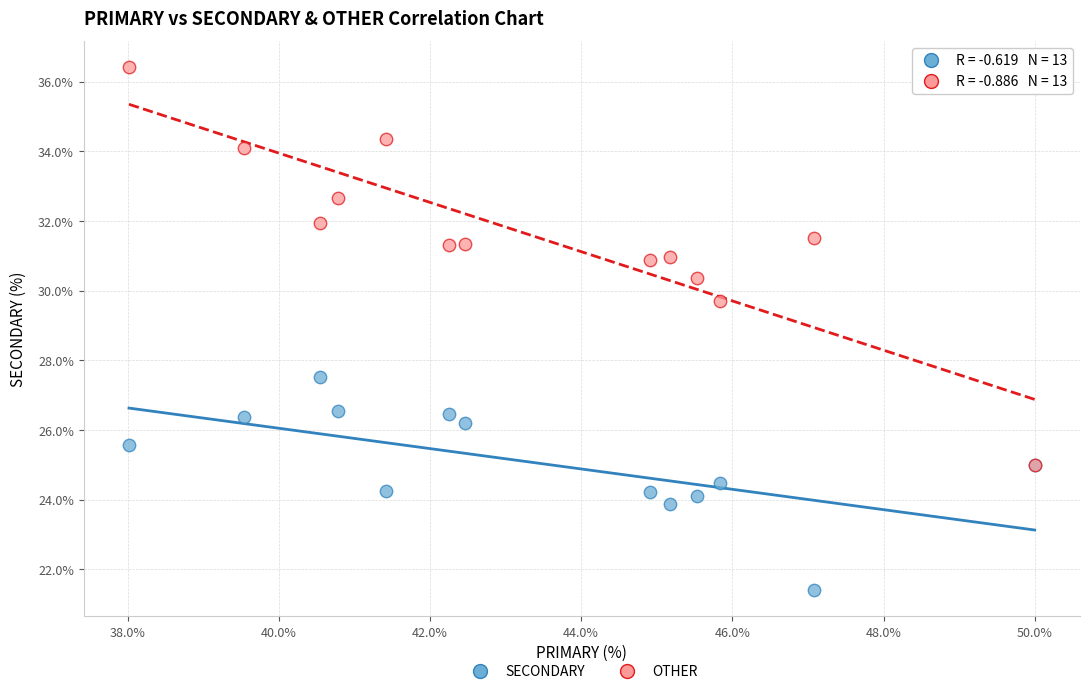

Across all series, what Y value is closest to 28?

27.5